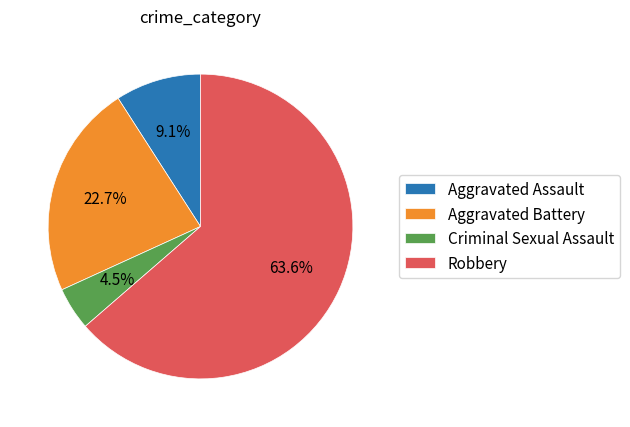

Is it true that Robbery is 64% of the pie?

True